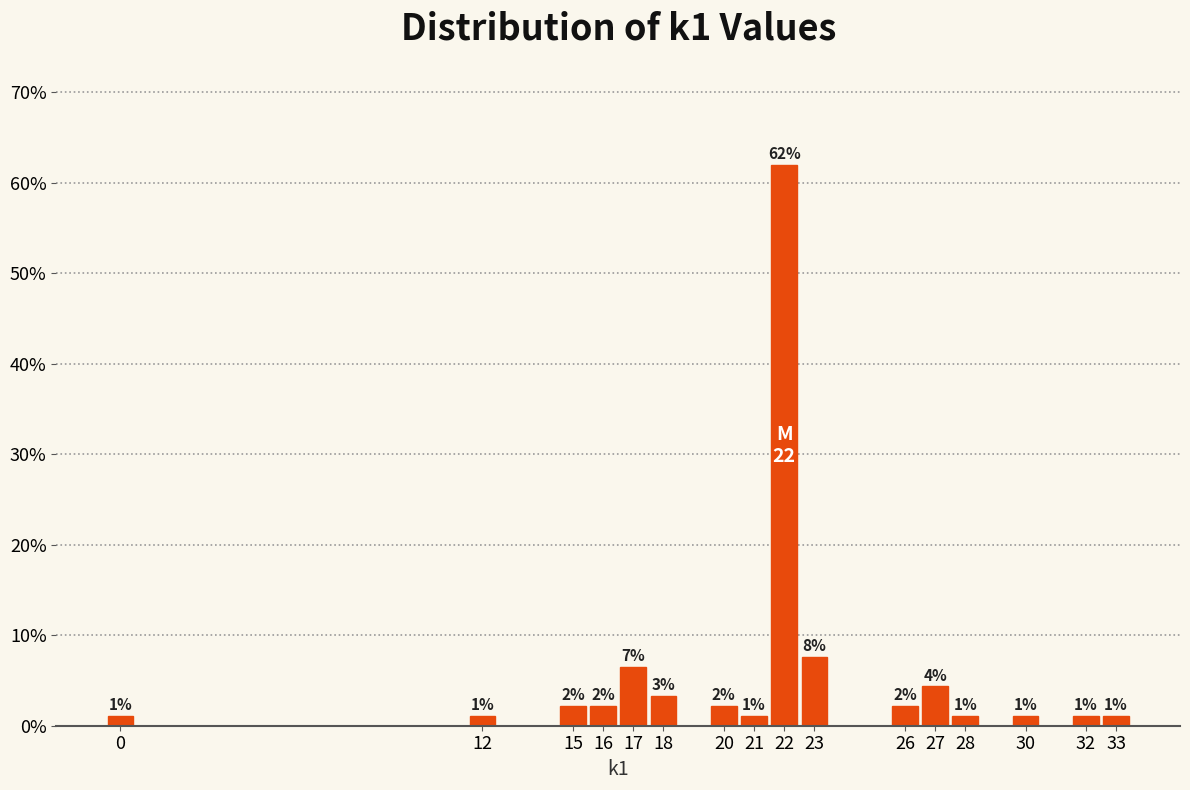

Over which range of the x-axis is the bar tallest?

21.5 to 22.5